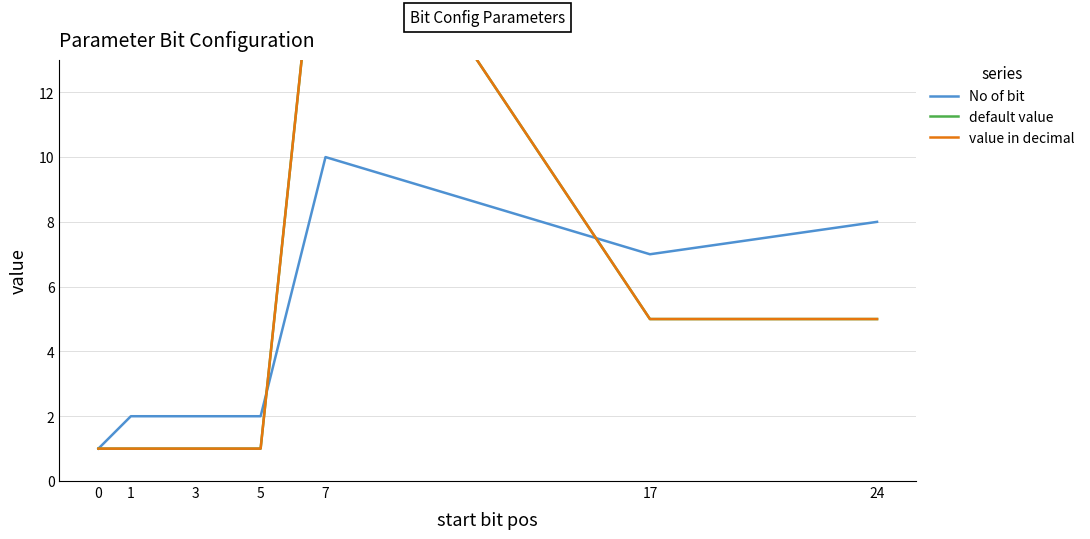

The value of No of bit at 3 is 2. True or false?

True